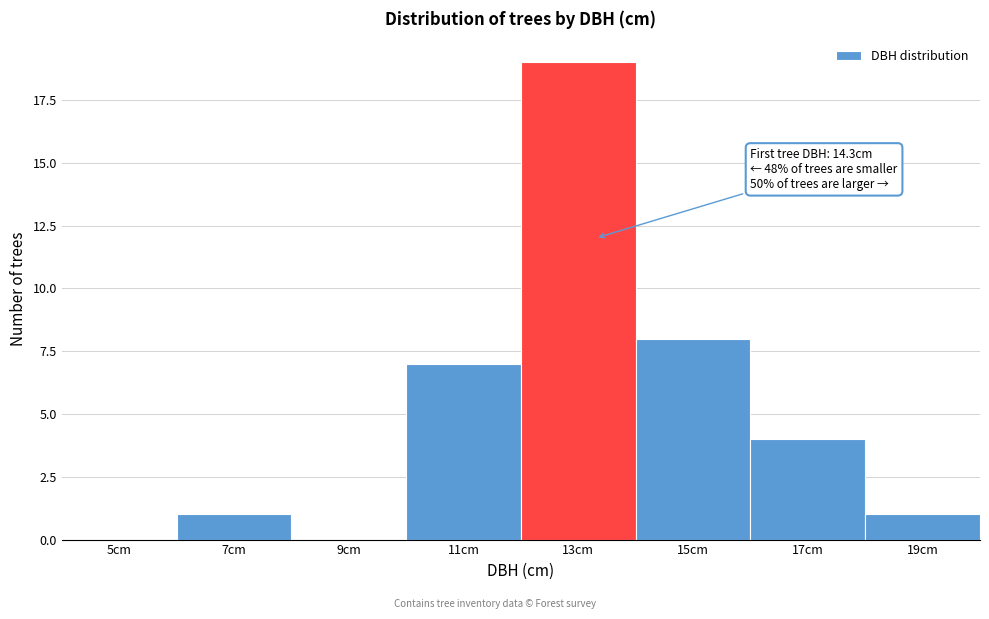

Reading left to right, transcribe all the data shown in this chart.

5cm=0	7cm=1	9cm=0	11cm=7	13cm=19	15cm=8	17cm=4	19cm=1